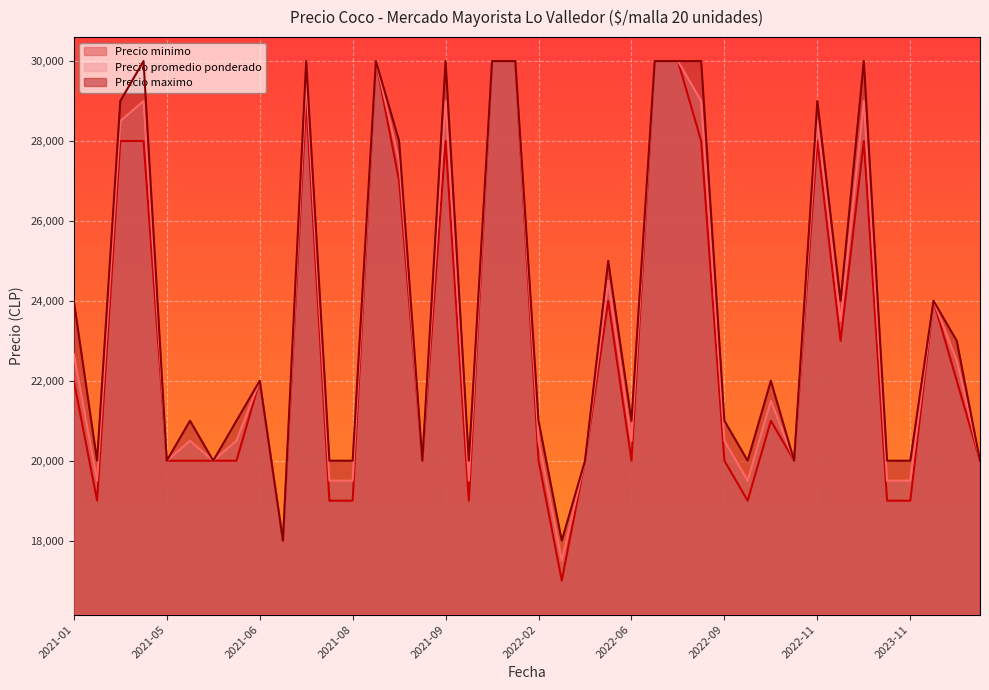

Reading left to right, transcribe all the data shown in this chart.

Precio promedio ponderado: 22667	19500	28500	29000	20000	20500	20000	20500	22000	18000	29500	19500	19500	30000	27500	20000	29000	19500	30000	30000	20500	17500	20000	24500	20500	30000	30000	29000	20500	19500	21500	20000	28500	23500	29000	19500	19500	24000	22500	20000
Precio minimo: 22000	19000	28000	28000	20000	20000	20000	20000	22000	18000	29000	19000	19000	30000	27000	20000	28000	19000	30000	30000	20000	17000	20000	24000	20000	30000	30000	28000	20000	19000	21000	20000	28000	23000	28000	19000	19000	24000	22000	20000
Precio maximo: 24000	20000	29000	30000	20000	21000	20000	21000	22000	18000	30000	20000	20000	30000	28000	20000	30000	20000	30000	30000	21000	18000	20000	25000	21000	30000	30000	30000	21000	20000	22000	20000	29000	24000	30000	20000	20000	24000	23000	20000